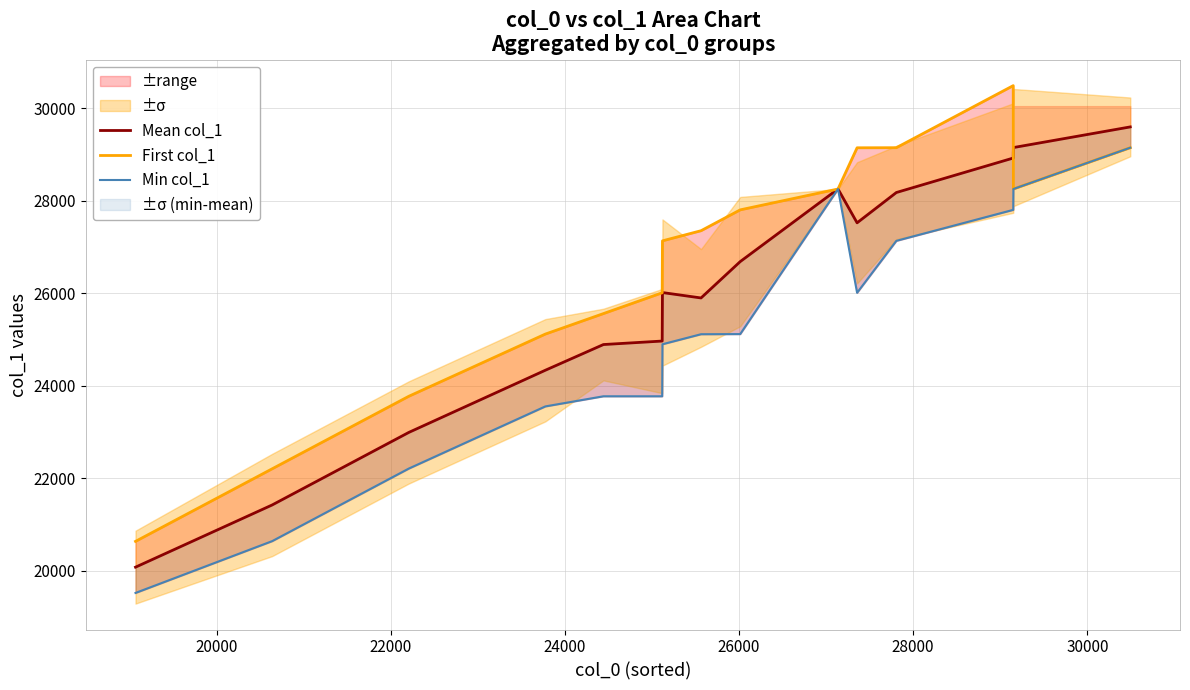

Which series has the widest spread of values?

First col_1